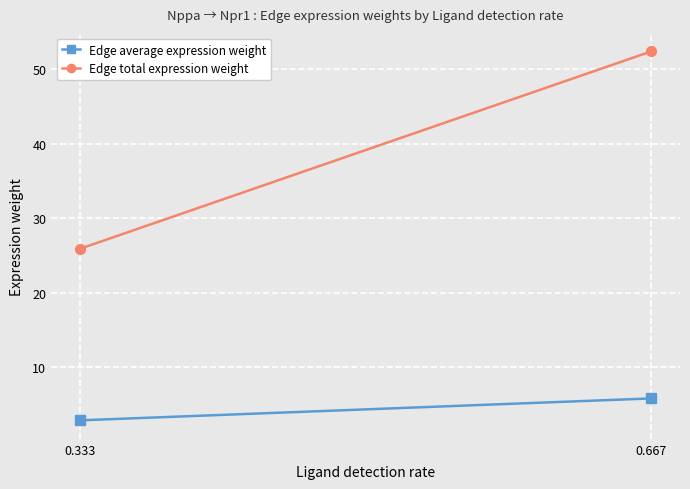

What is the value of the Edge total expression weight point at the 2nd from the left?

52.4